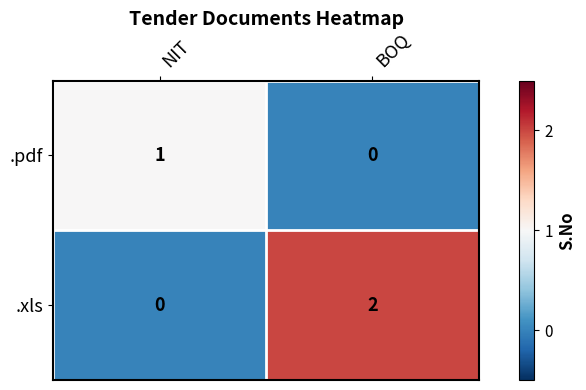

Which series has the largest range (max minus min)?

.xls